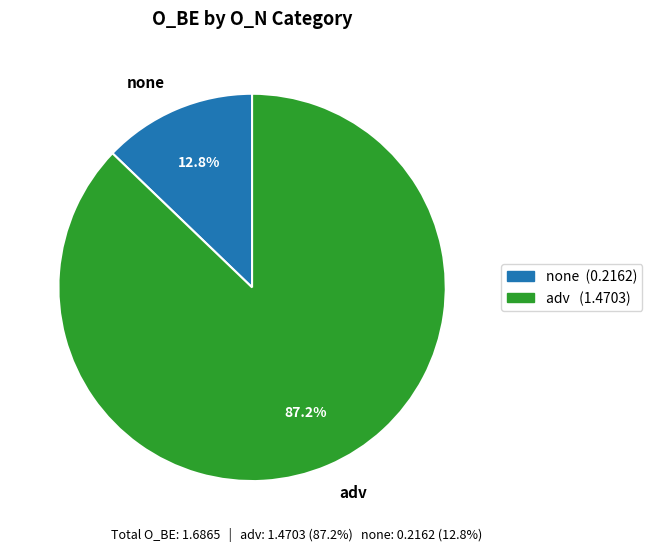

To the nearest percent, what percentage of the pie is adv?

87%